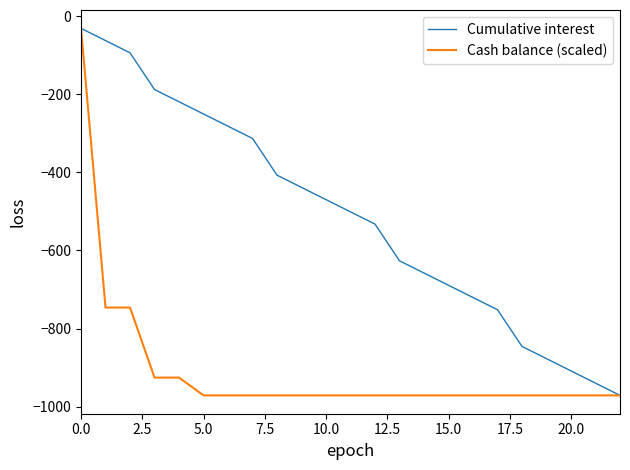

Which series has the largest total across all categories?

Cumulative interest